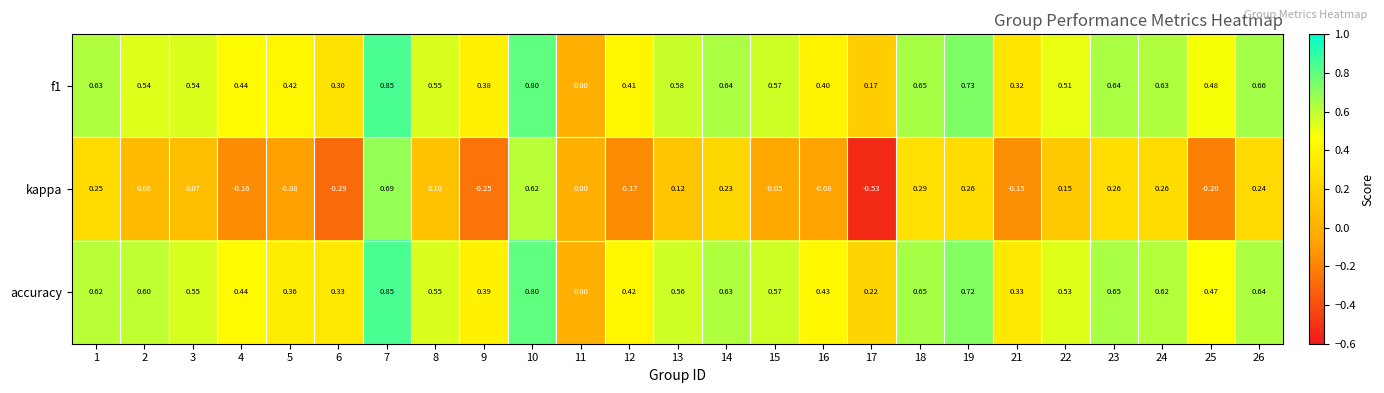

What is the difference between the highest and lowest values at 23?

0.4